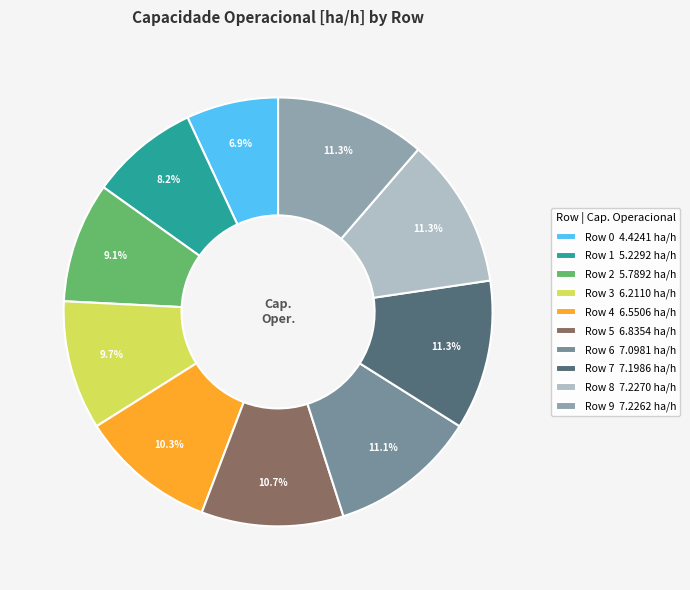

What is the smallest slice in the pie chart?

Row 0